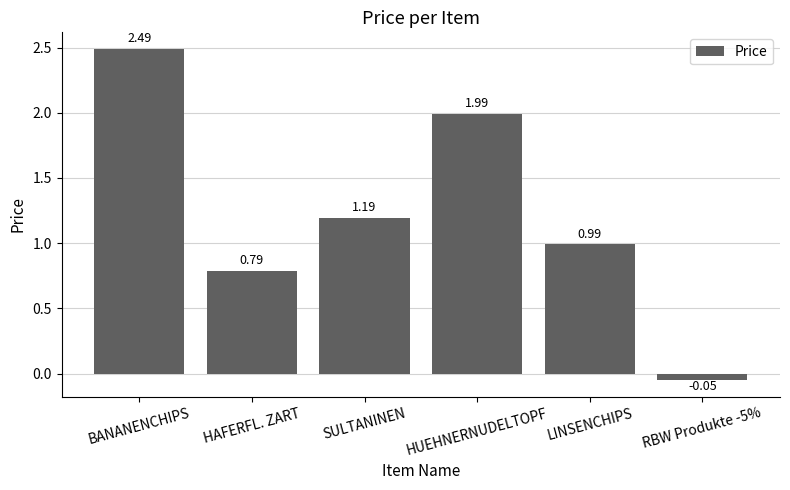

Between RBW Produkte -5% and HAFERFL. ZART, which is larger?

HAFERFL. ZART